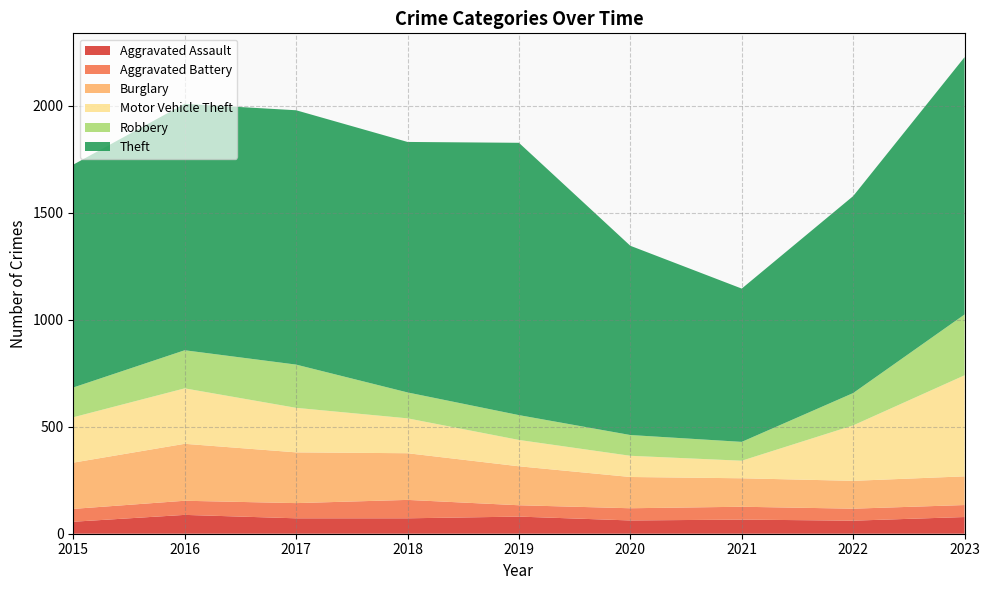

Reading right to left, extract all data points from this chart.

Aggravated Assault: 2023=78	2022=61	2021=66	2020=62	2019=80	2018=72	2017=72	2016=88	2015=56
Aggravated Battery: 2023=56	2022=56	2021=60	2020=57	2019=53	2018=86	2017=71	2016=66	2015=60
Burglary: 2023=134	2022=130	2021=133	2020=146	2019=182	2018=218	2017=237	2016=266	2015=216
Motor Vehicle Theft: 2023=472	2022=259	2021=82	2020=99	2019=123	2018=163	2017=208	2016=259	2015=212
Robbery: 2023=284	2022=151	2021=88	2020=97	2019=116	2018=121	2017=202	2016=178	2015=139
Theft: 2023=1202	2022=920	2021=716	2020=884	2019=1272	2018=1170	2017=1188	2016=1151	2015=1041